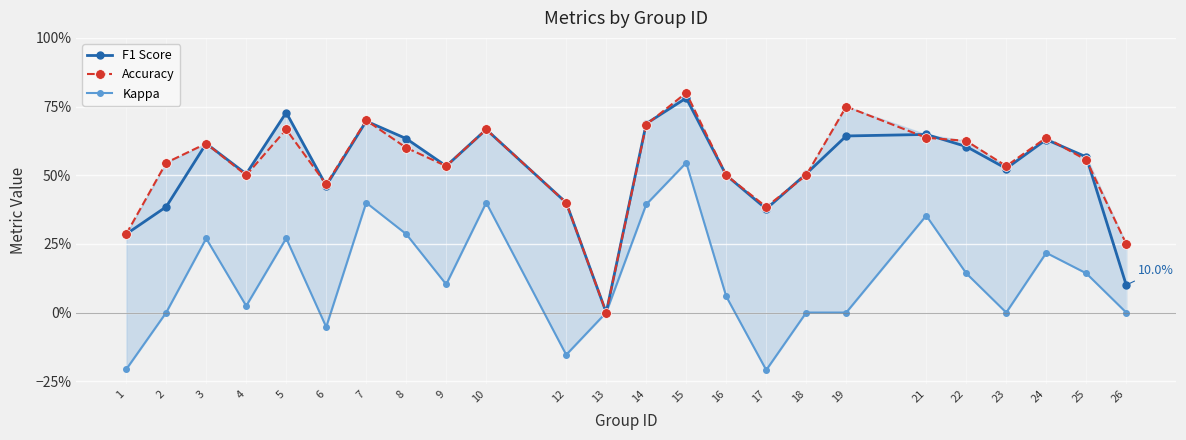

True or false: F1 Score and Kappa cross at least once.

False